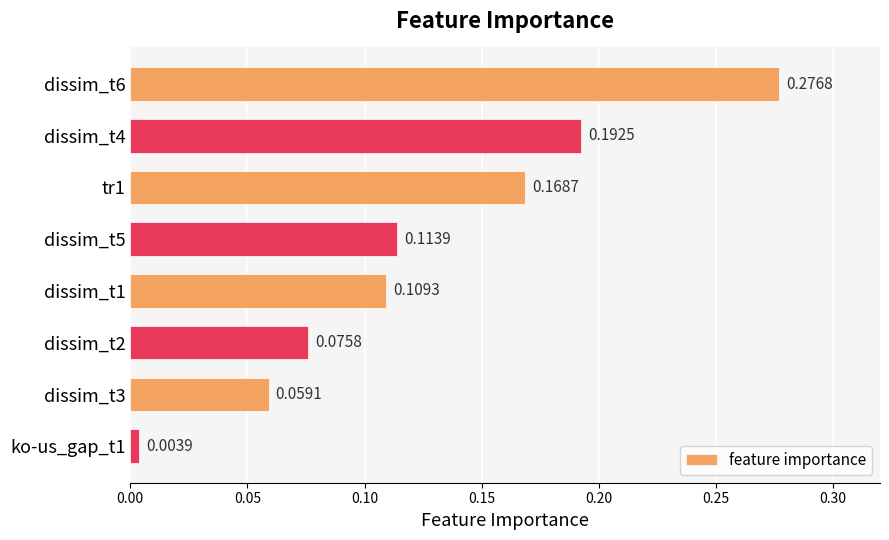

Which has a higher value, tr1 or dissim_t6?

dissim_t6